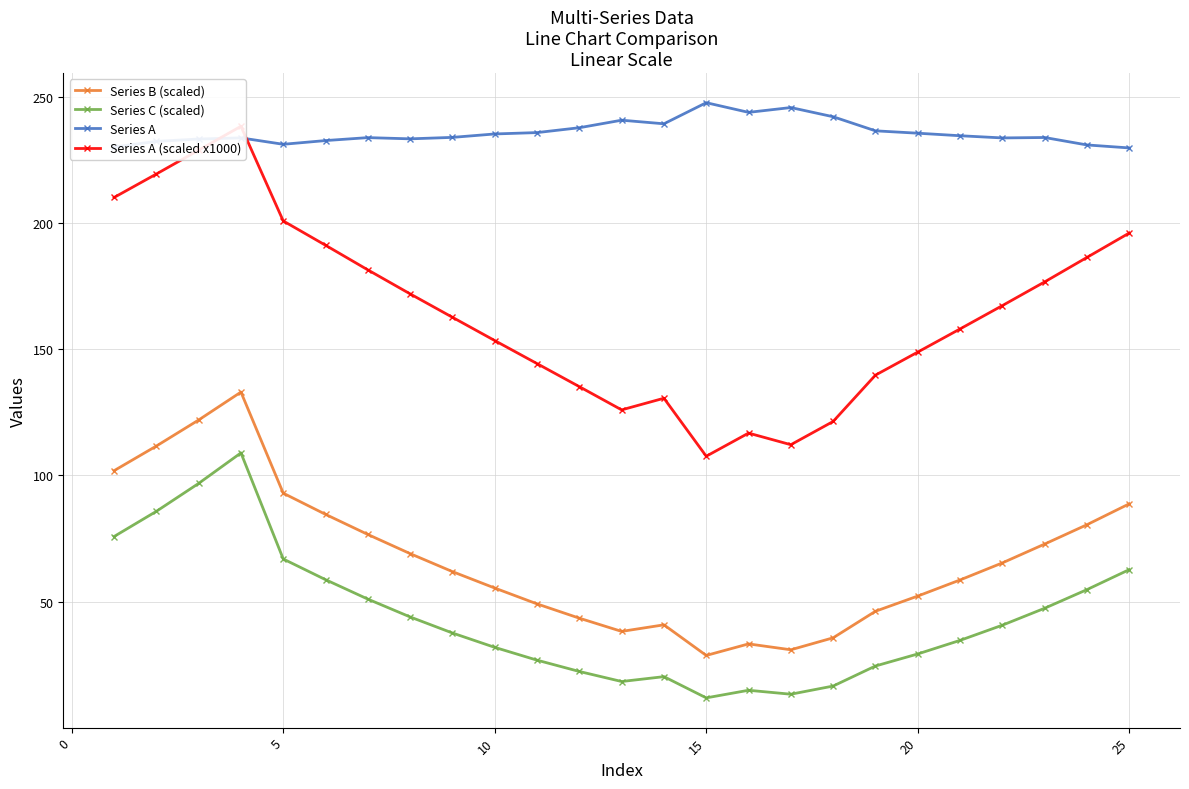

What is the sum of all Series A values?

5897.3